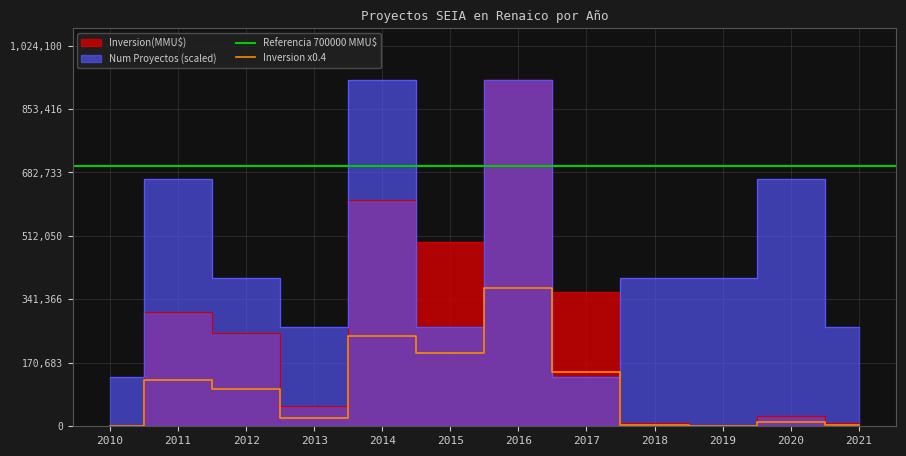

What is the difference between the Inversion(MMU$) values at 2018 and 2013?

44347